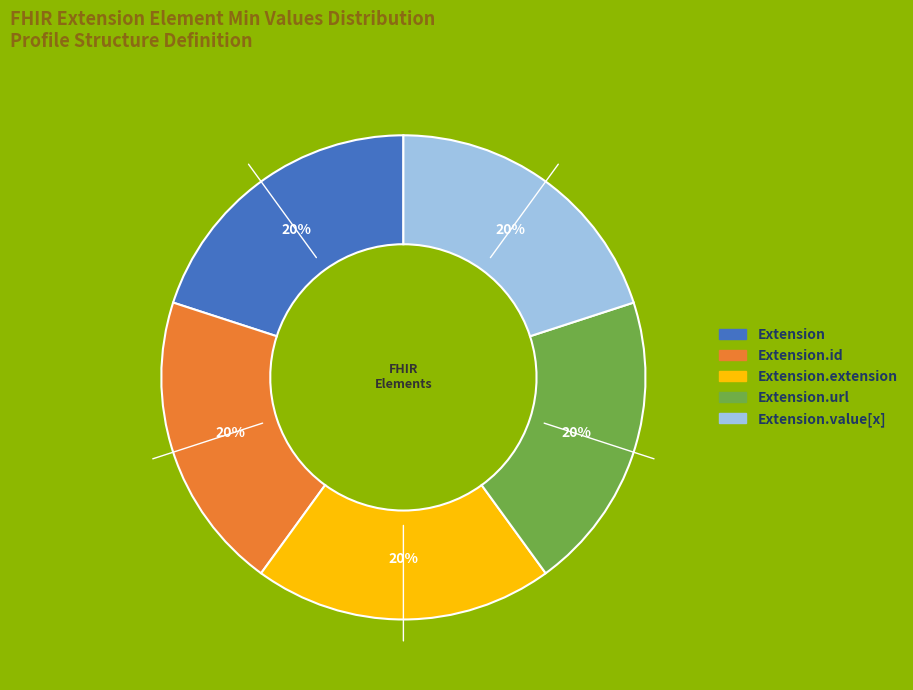

How many slices are in this pie chart?

5